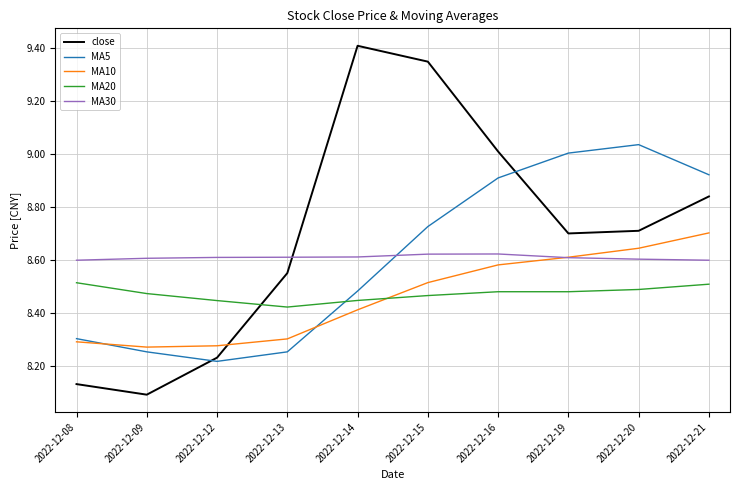

How many lines are shown in the chart?

5